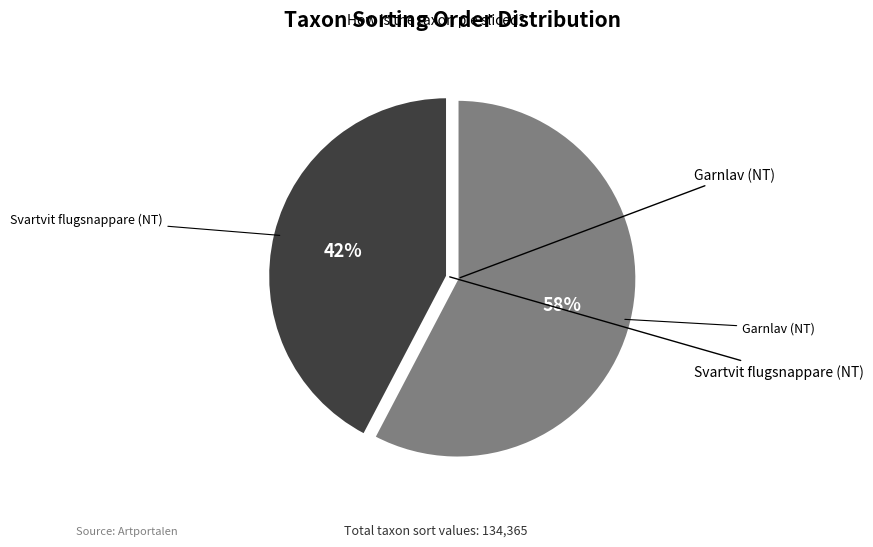

Is there a majority slice in this chart?

Yes